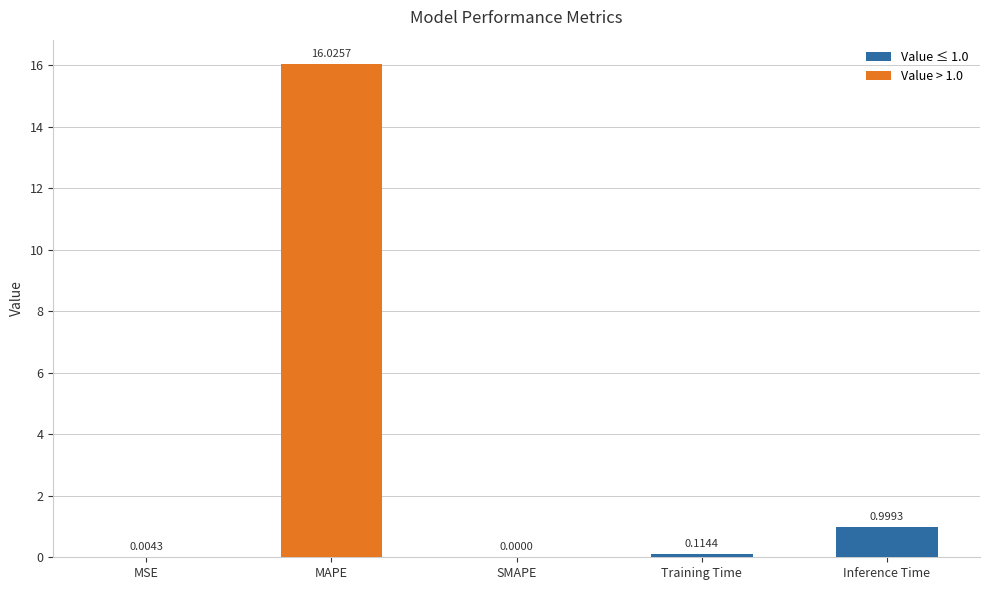

At which label is the value closest to 8?

Inference Time